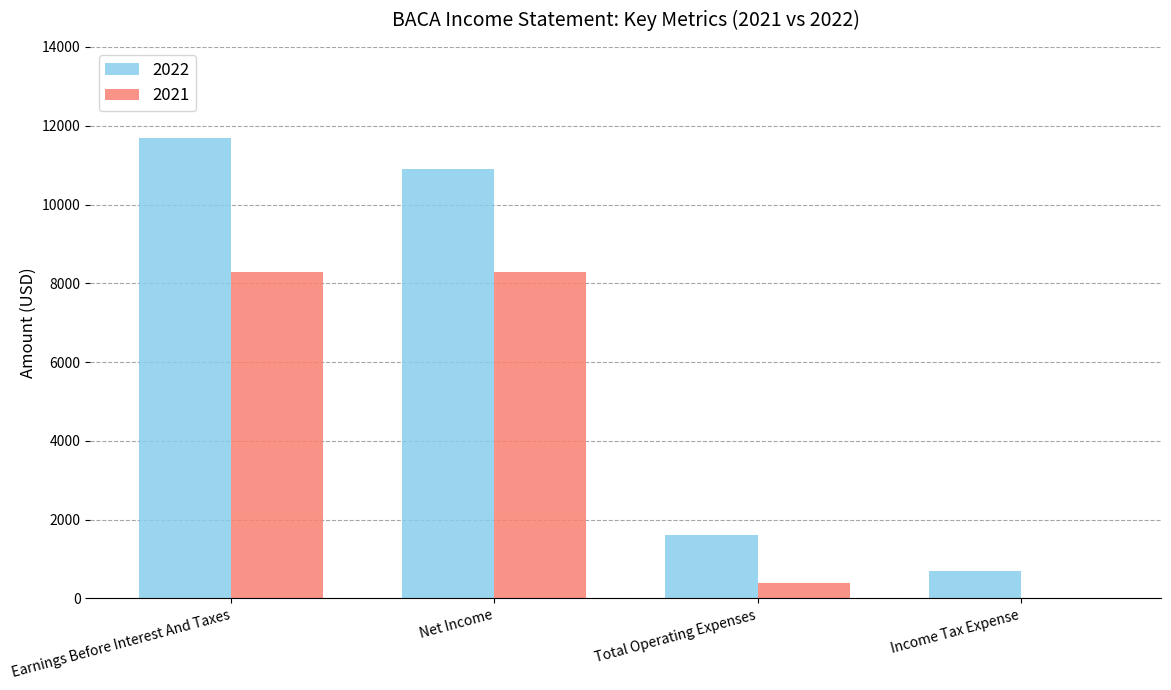

True or false: 2022 has a value of 1600 at Total Operating Expenses.

True